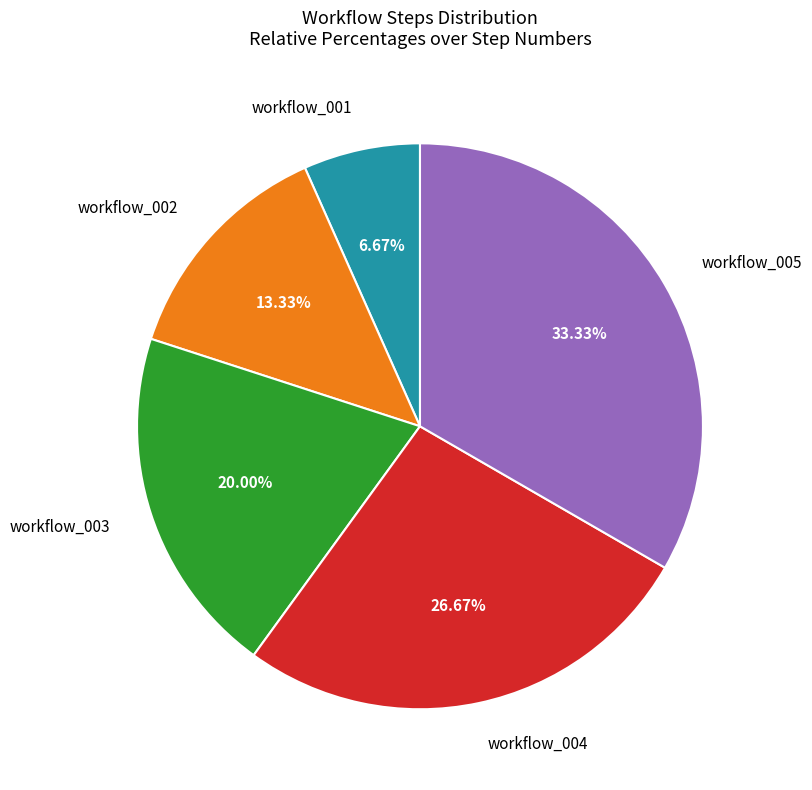

To the nearest percent, what is the combined percentage of workflow_001 and workflow_003?

27%